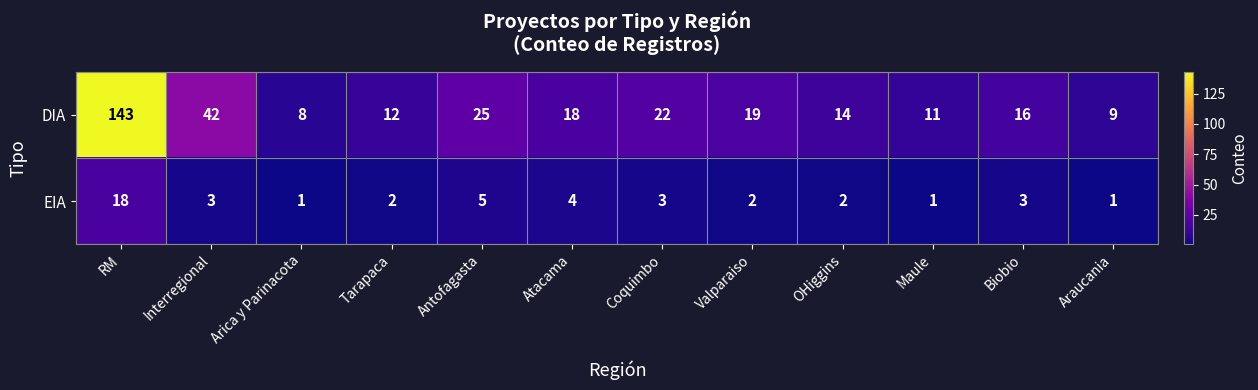

The EIA series shows 4 at Atacama. True or false?

True